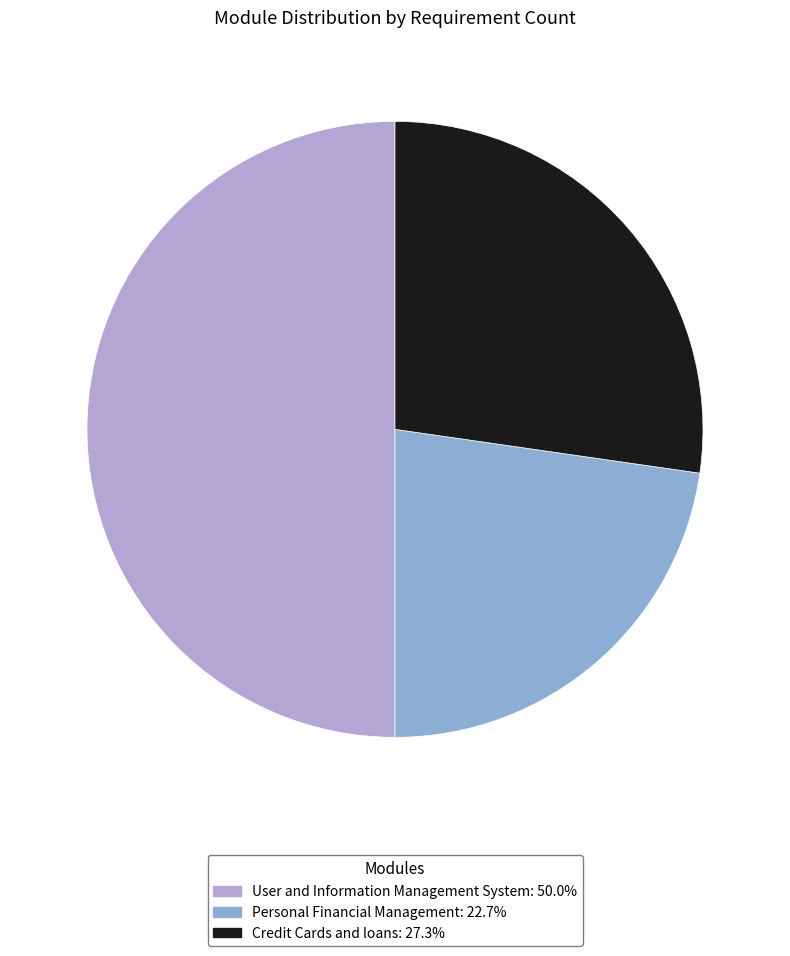

Is it true that Credit Cards and loans is 27% of the pie?

True